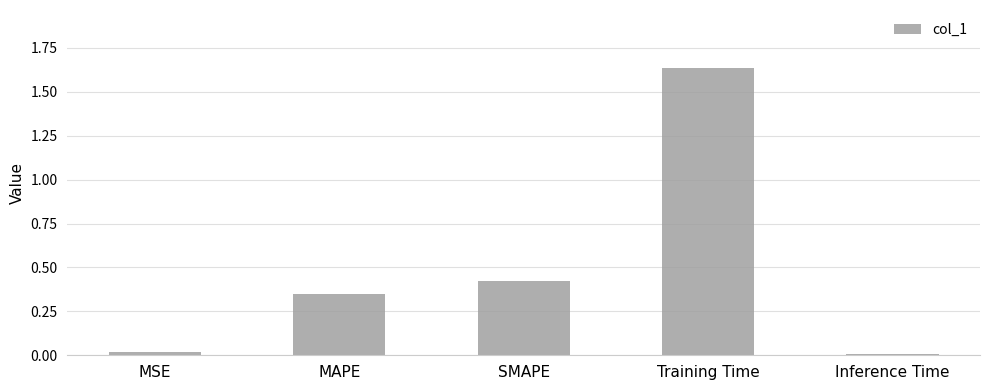

The value at Training Time is 0.6. True or false?

False